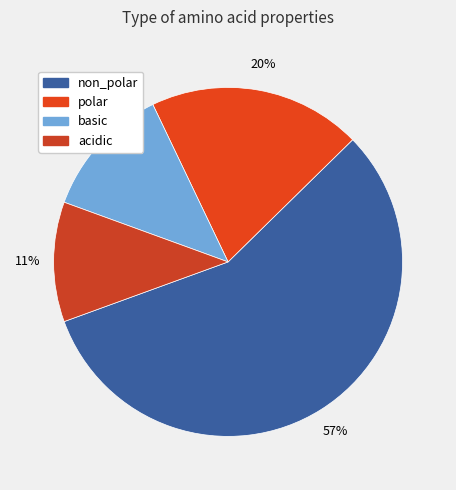

Which category has the smallest portion of the pie?

acidic